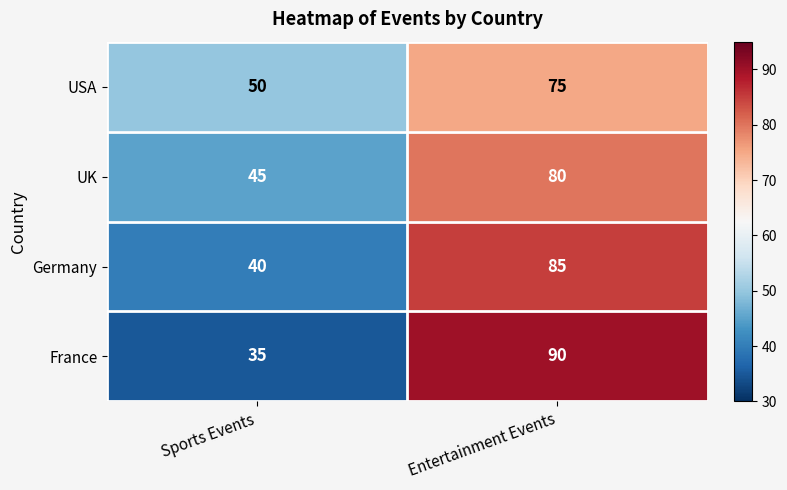

How many values in the France series are below 90?

1